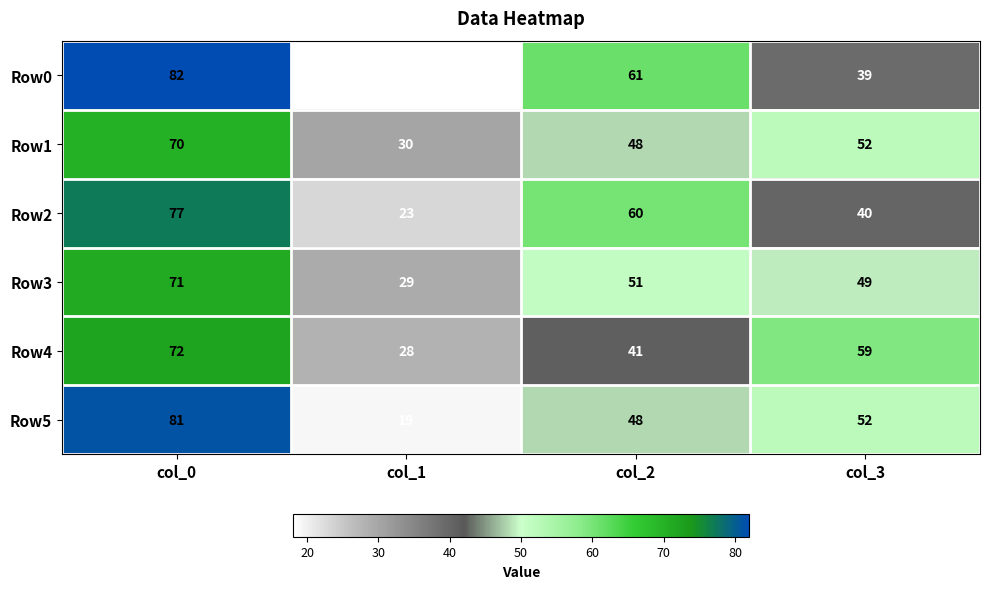

What is the spread (max minus min) of values at col_2?

20